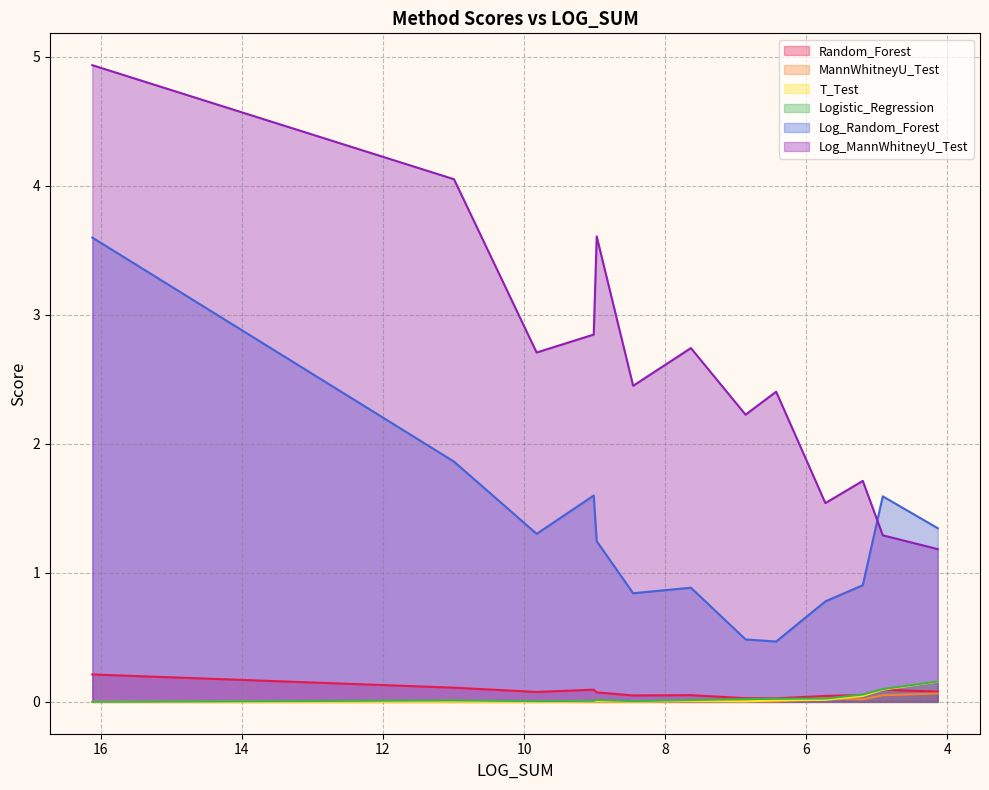

List the series in order of their peak value, lowest first.

MannWhitneyU_Test, T_Test, Logistic_Regression, Random_Forest, Log_Random_Forest, Log_MannWhitneyU_Test